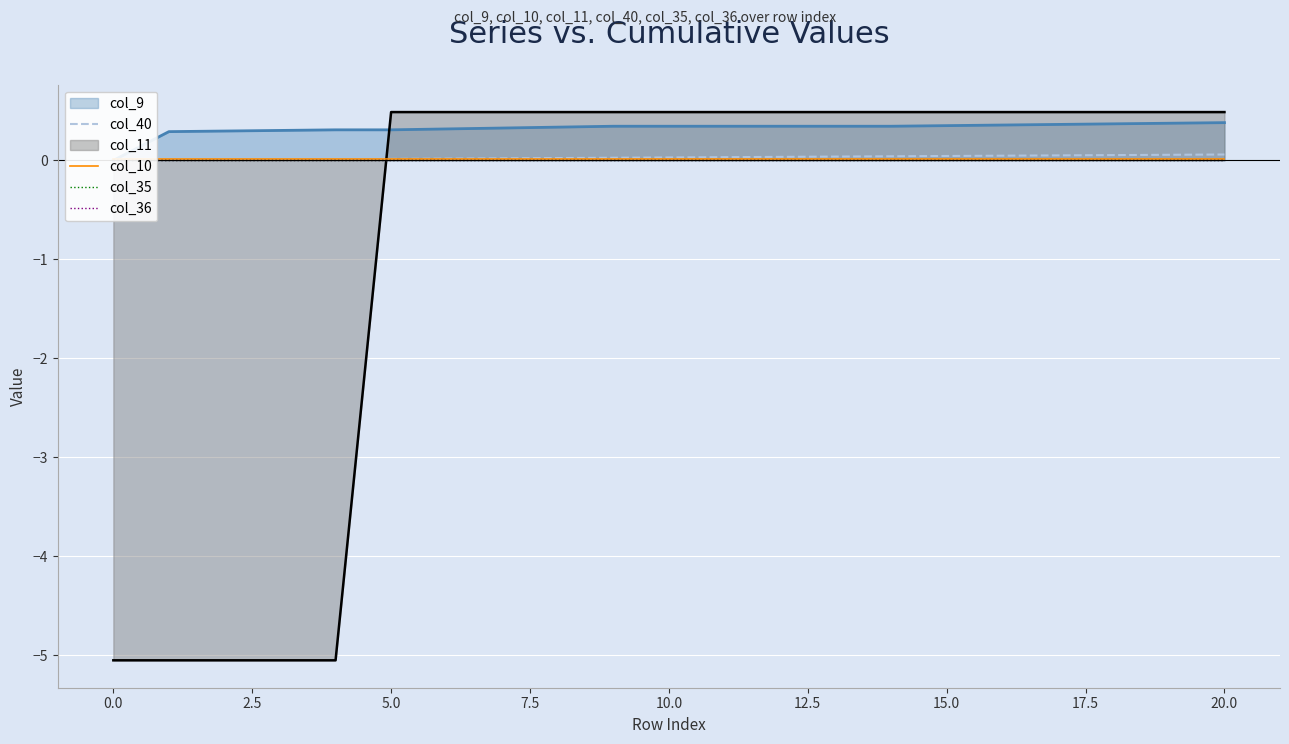

Where does the col_11 series first go above 0?

5.0